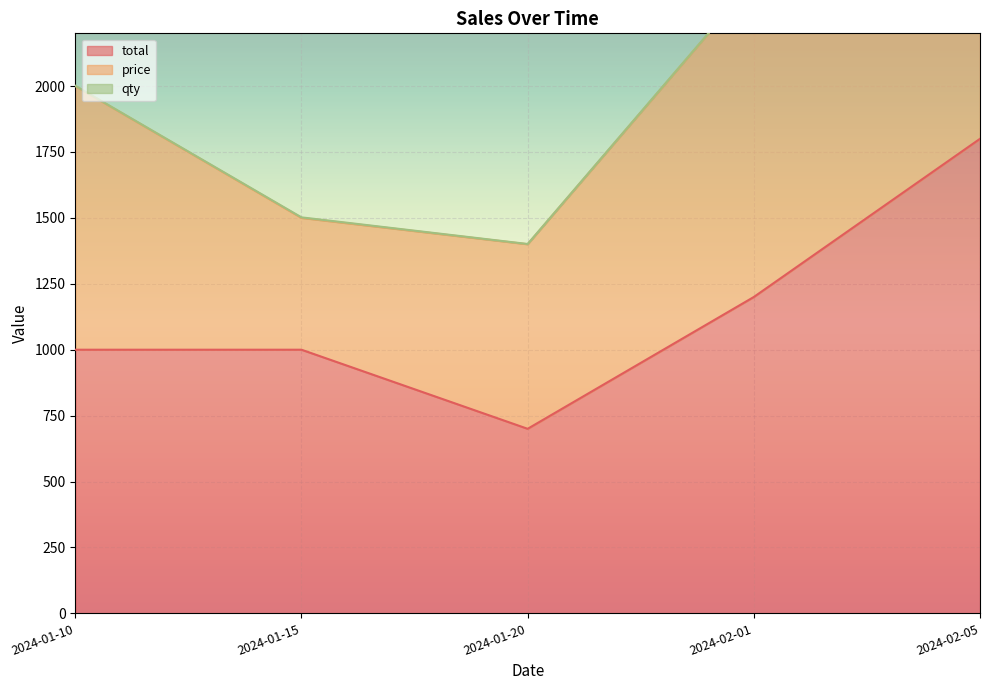

How many lines are shown in the chart?

3